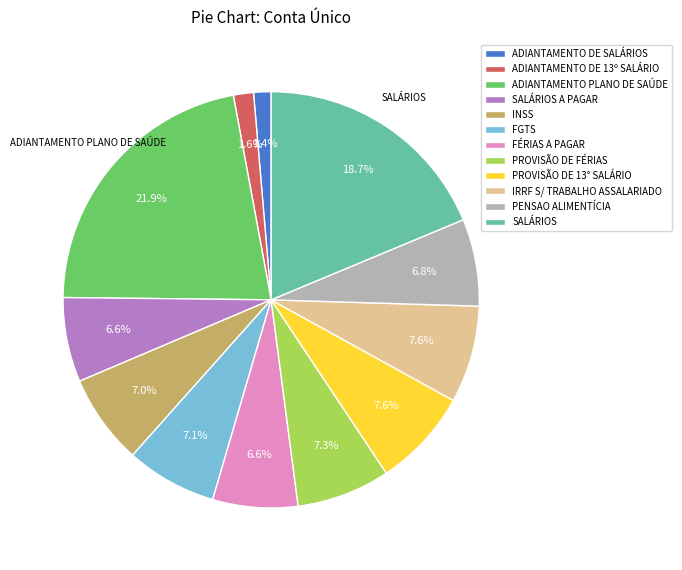

How many segments does this pie chart have?

12